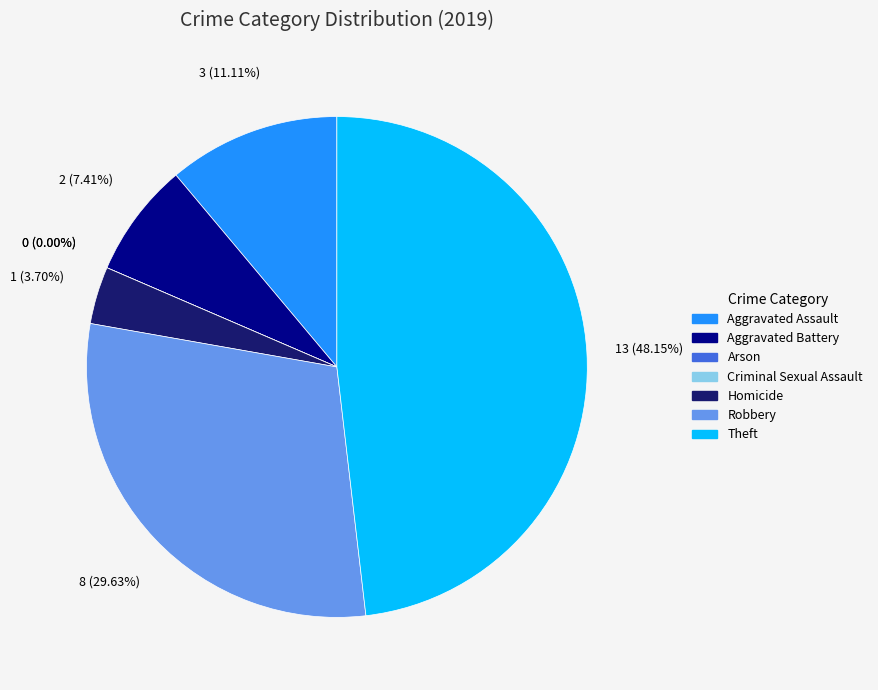

Which slice is the smallest?

Arson